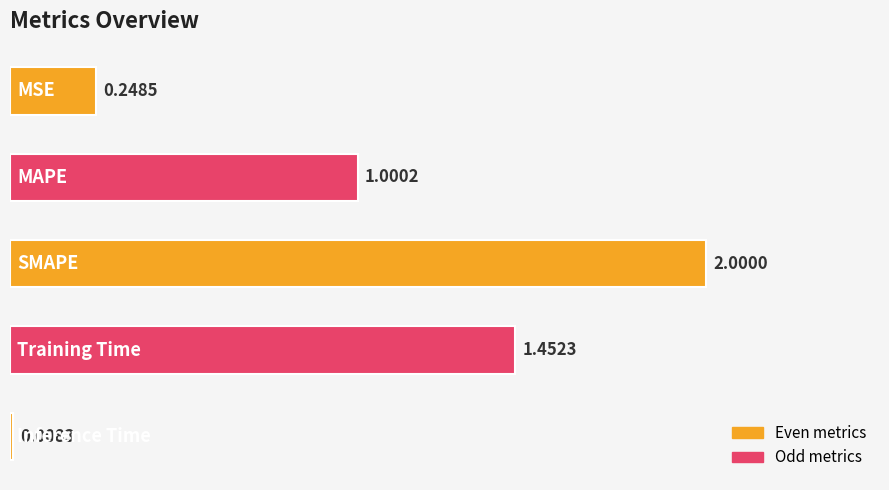

Does the chart contain stacked bars?

No